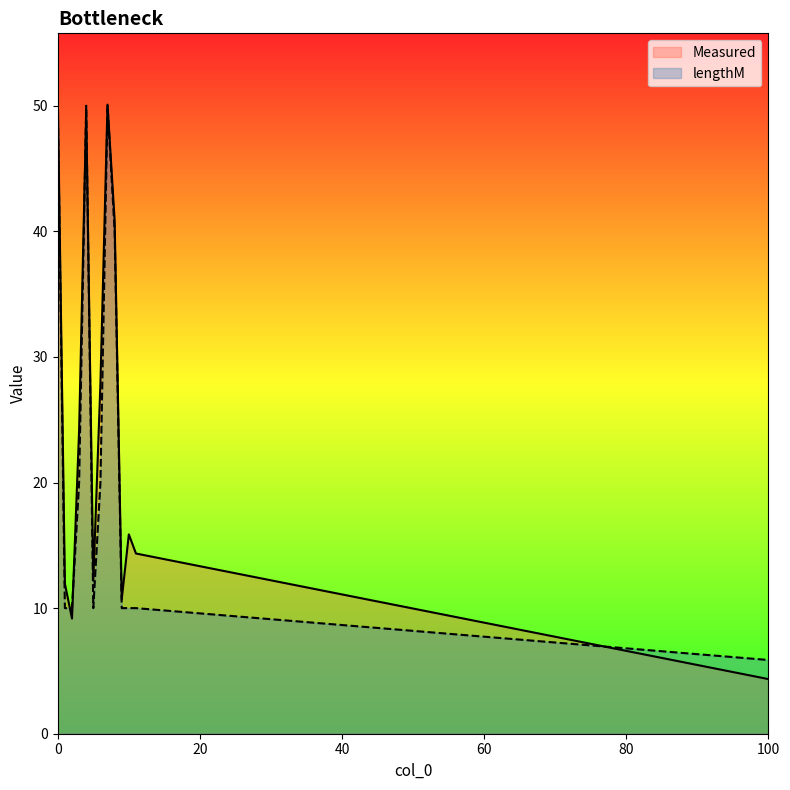

Which series changed the most between 7 and 8?

lengthM